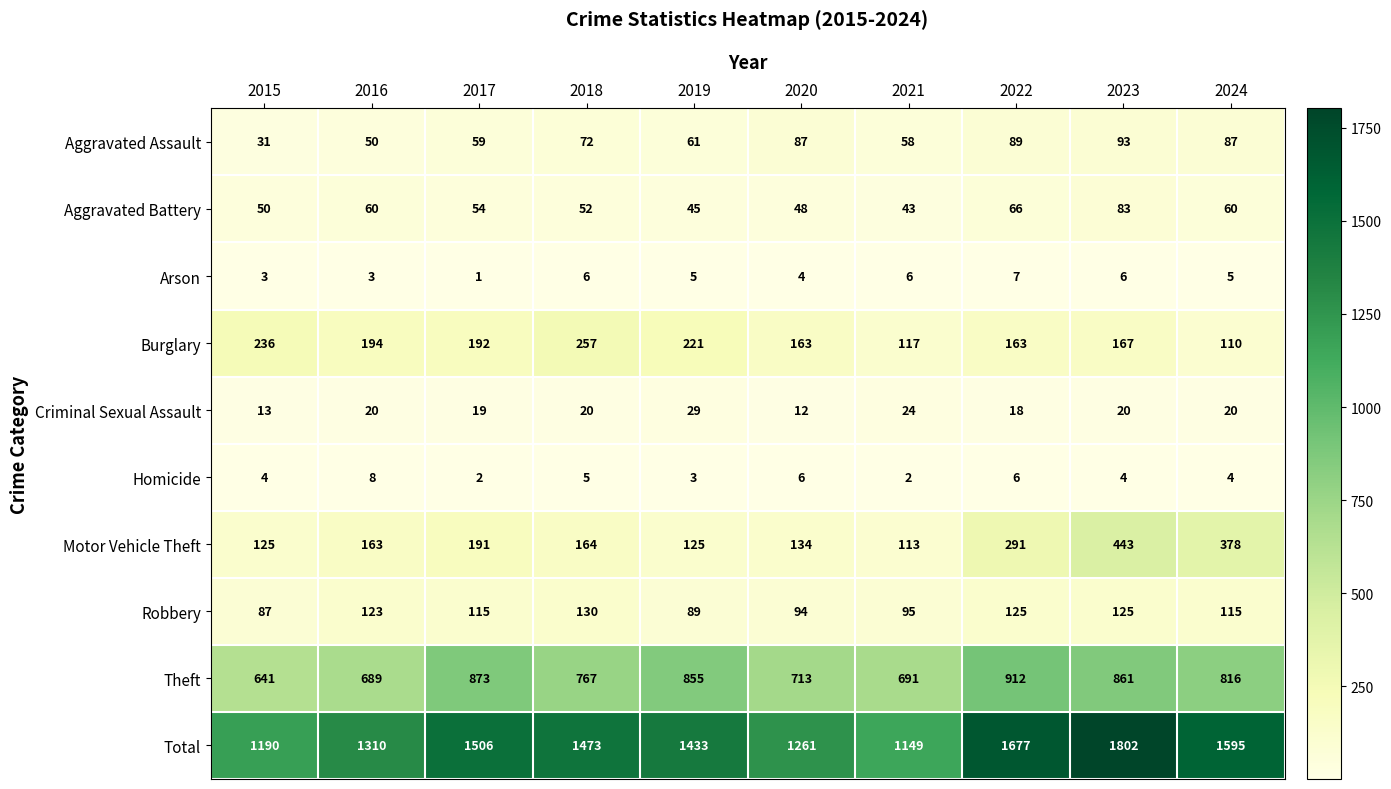

The value of Robbery at 2020 is 94. True or false?

True